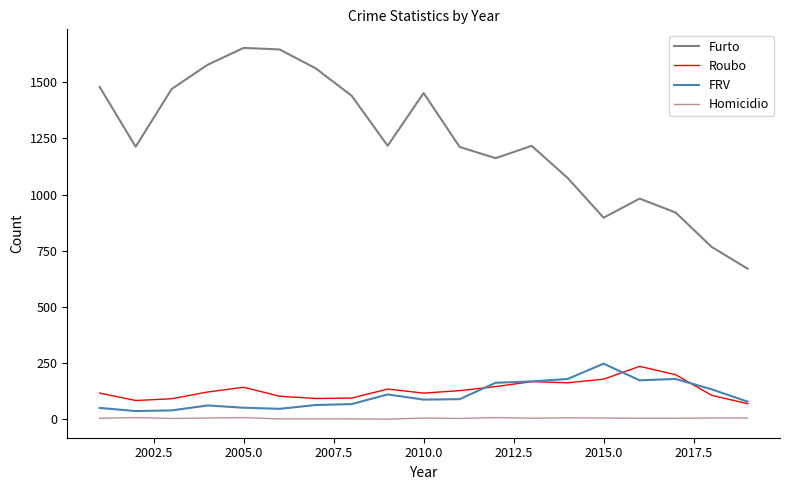

Which series has the largest range (max minus min)?

Furto